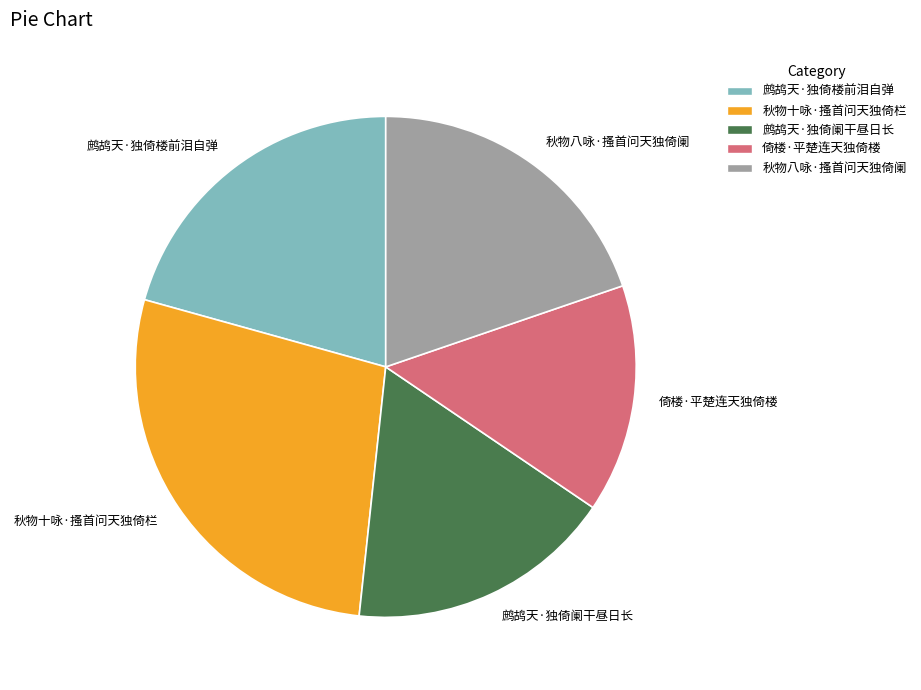

Does 倚楼·平楚连天独倚楼 represent more than half of the total?

No